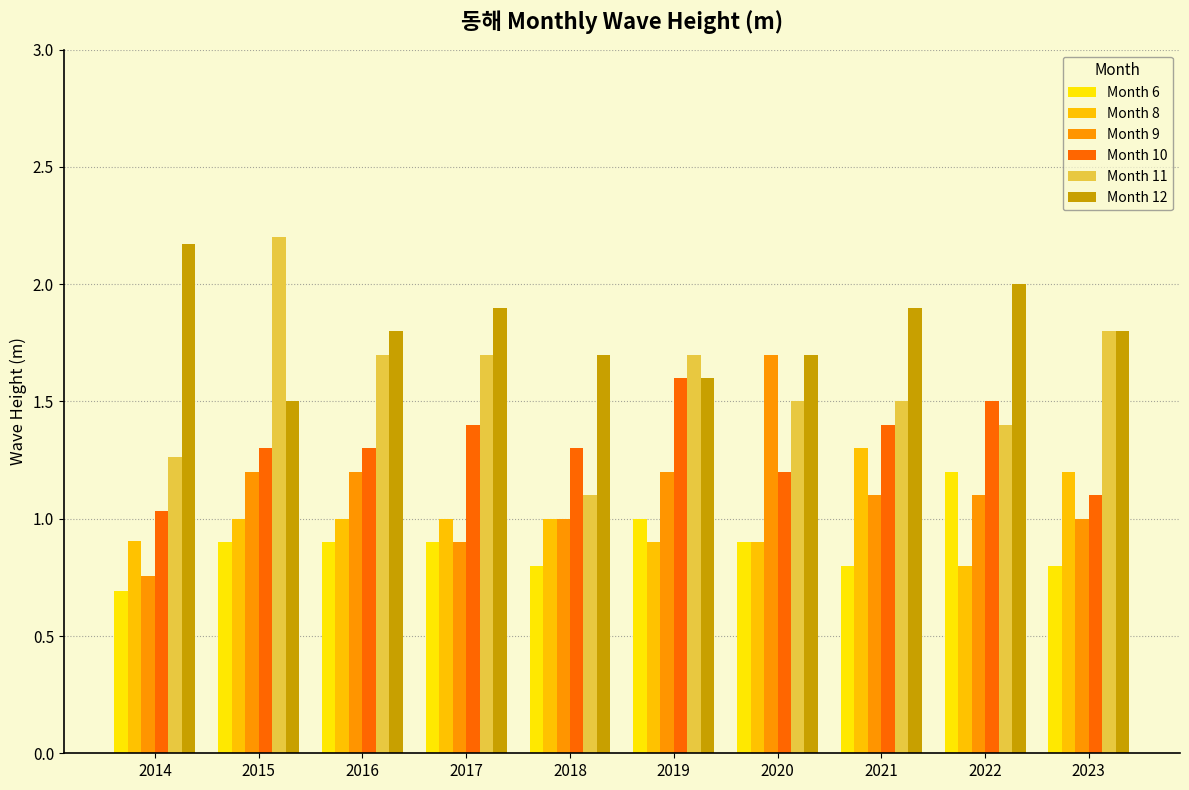

Reading left to right, extract all data points from this chart.

Month 6: 2014=0.7	2015=0.9	2016=0.9	2017=0.9	2018=0.8	2019=1.0	2020=0.9	2021=0.8	2022=1.2	2023=0.8
Month 8: 2014=0.9	2015=1.0	2016=1.0	2017=1.0	2018=1.0	2019=0.9	2020=0.9	2021=1.3	2022=0.8	2023=1.2
Month 9: 2014=0.8	2015=1.2	2016=1.2	2017=0.9	2018=1.0	2019=1.2	2020=1.7	2021=1.1	2022=1.1	2023=1.0
Month 10: 2014=1.0	2015=1.3	2016=1.3	2017=1.4	2018=1.3	2019=1.6	2020=1.2	2021=1.4	2022=1.5	2023=1.1
Month 11: 2014=1.3	2015=2.2	2016=1.7	2017=1.7	2018=1.1	2019=1.7	2020=1.5	2021=1.5	2022=1.4	2023=1.8
Month 12: 2014=2.2	2015=1.5	2016=1.8	2017=1.9	2018=1.7	2019=1.6	2020=1.7	2021=1.9	2022=2.0	2023=1.8